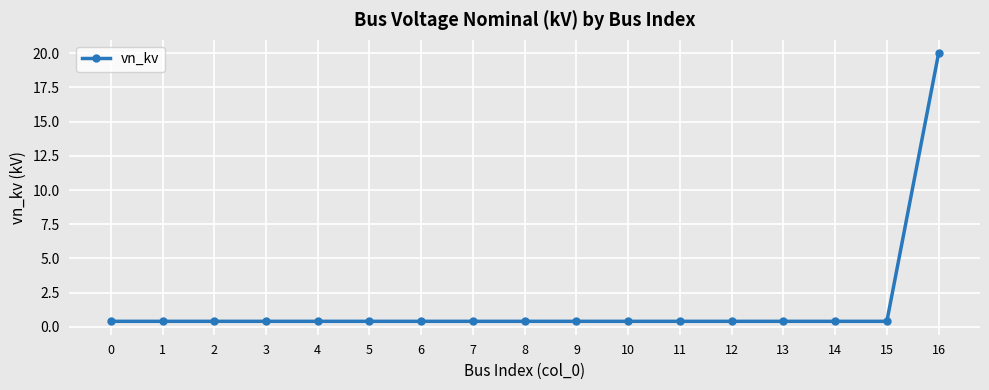

What is the smallest value displayed?

0.4